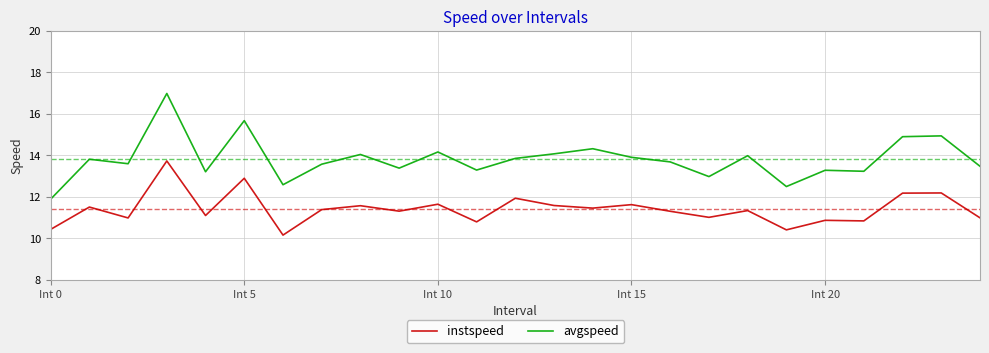

List the series in order of their peak value, lowest first.

instspeed, avgspeed